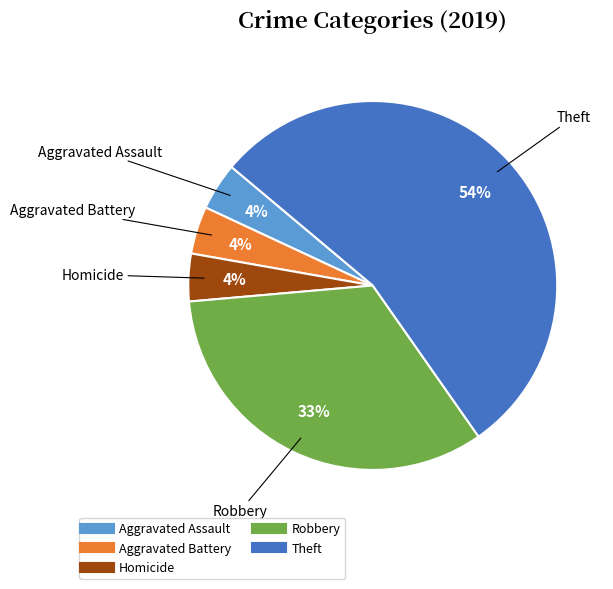

How many slices are in this pie chart?

5